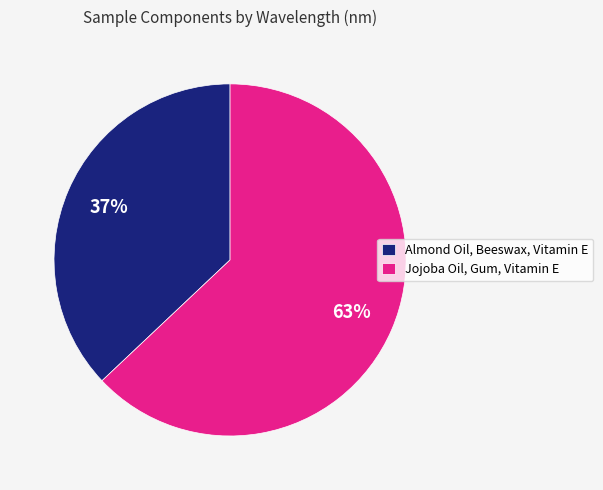

What percentage is the Almond Oil, Beeswax, Vitamin E slice, to the nearest percent?

37%